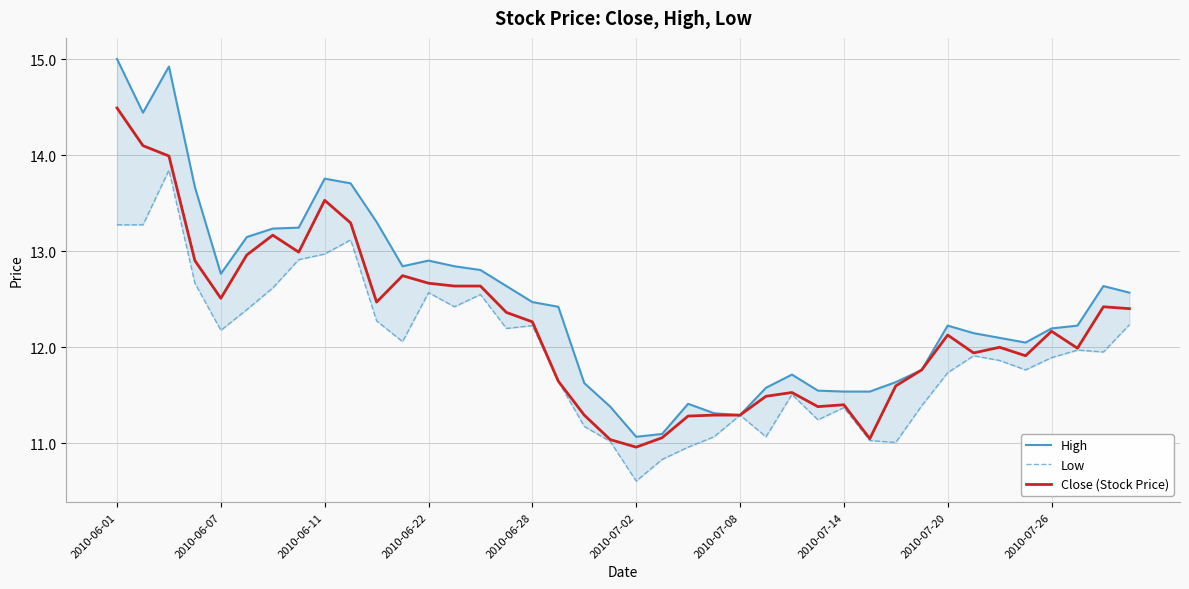

Is the value of High at 10 greater than the value of Low at 21?

Yes